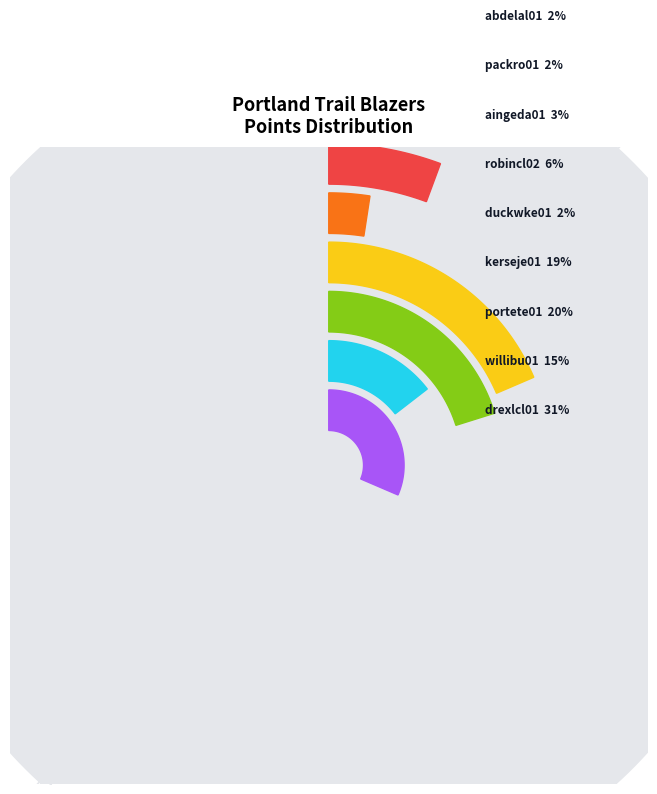

To the nearest percent, what percentage of the pie is packro01?

2%